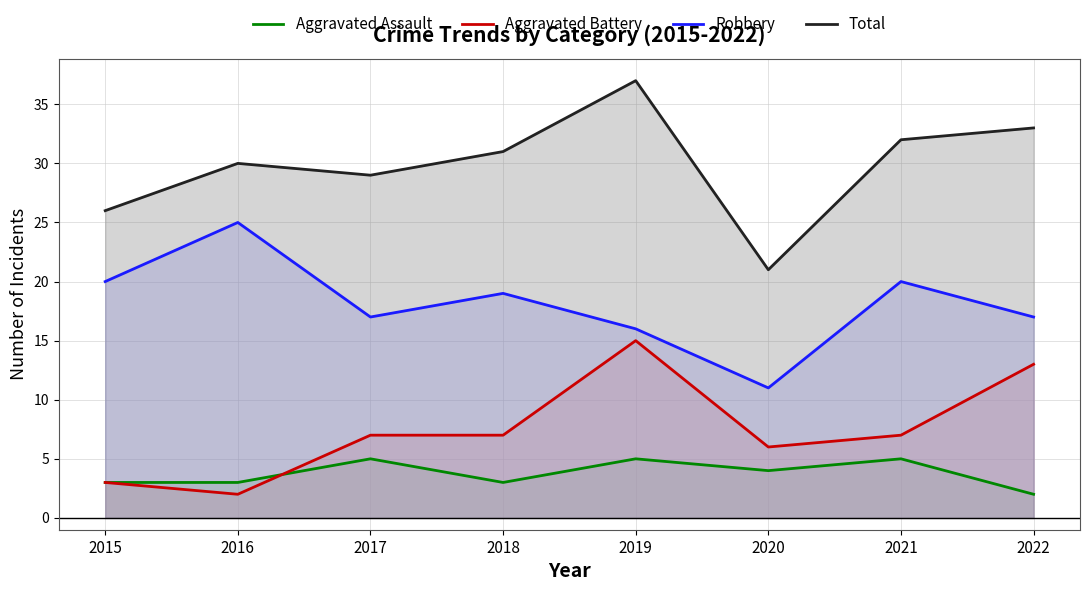

The Total series shows 17 at 2015. True or false?

False